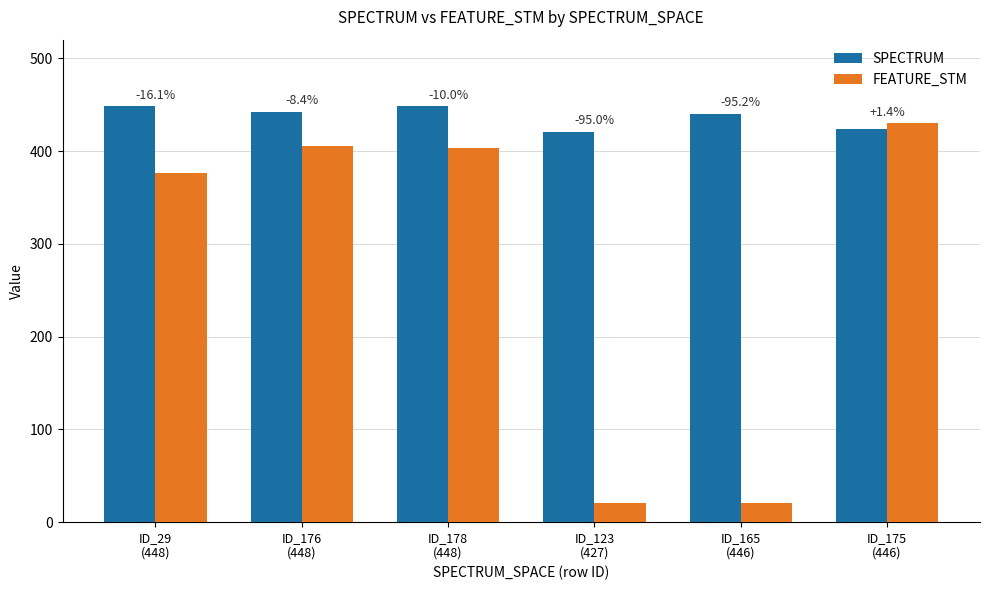

Where does the SPECTRUM series first go above 442?

ID_29
(448)